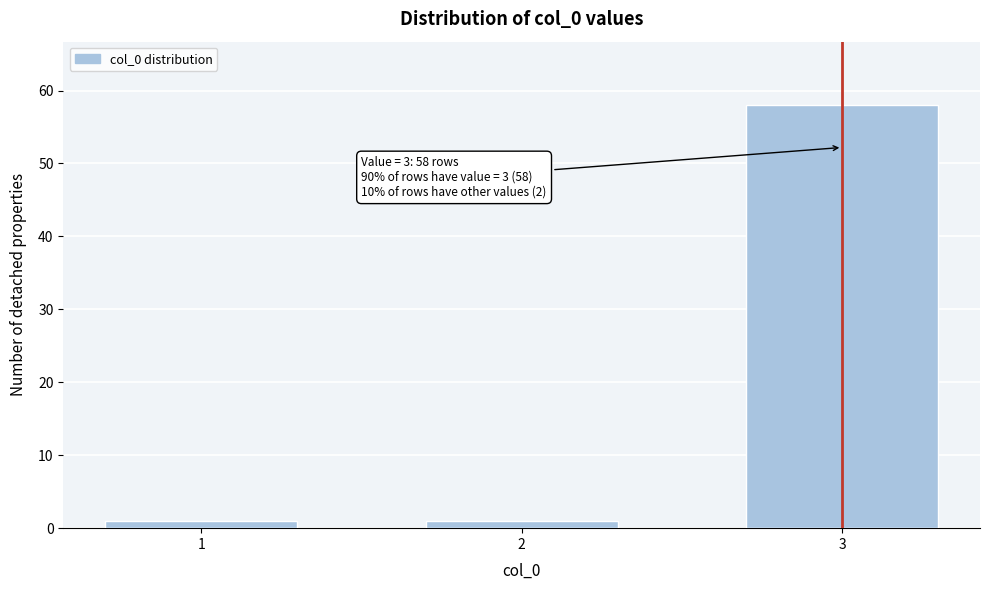

Reading left to right, what are all the values shown in this chart?

1	1	58